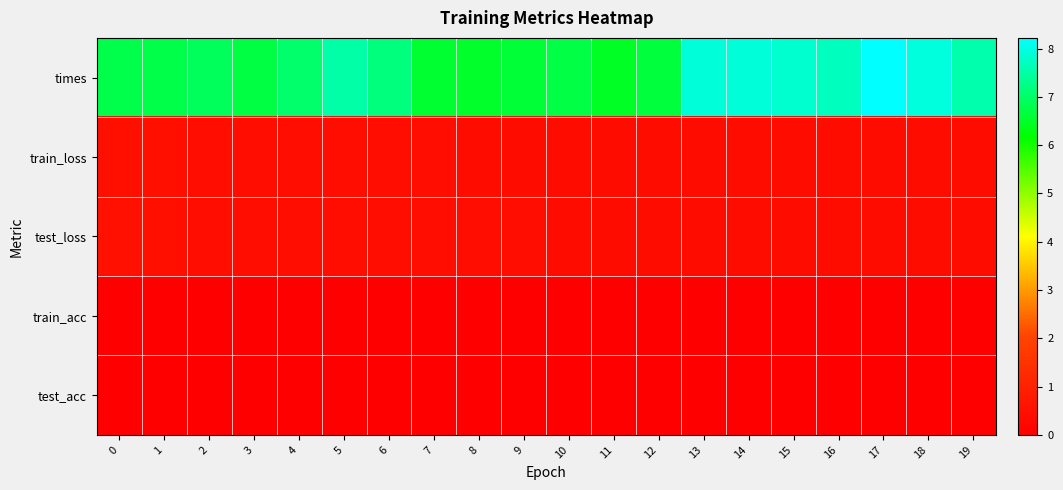

Which series changed the most between 10 and 13?

times